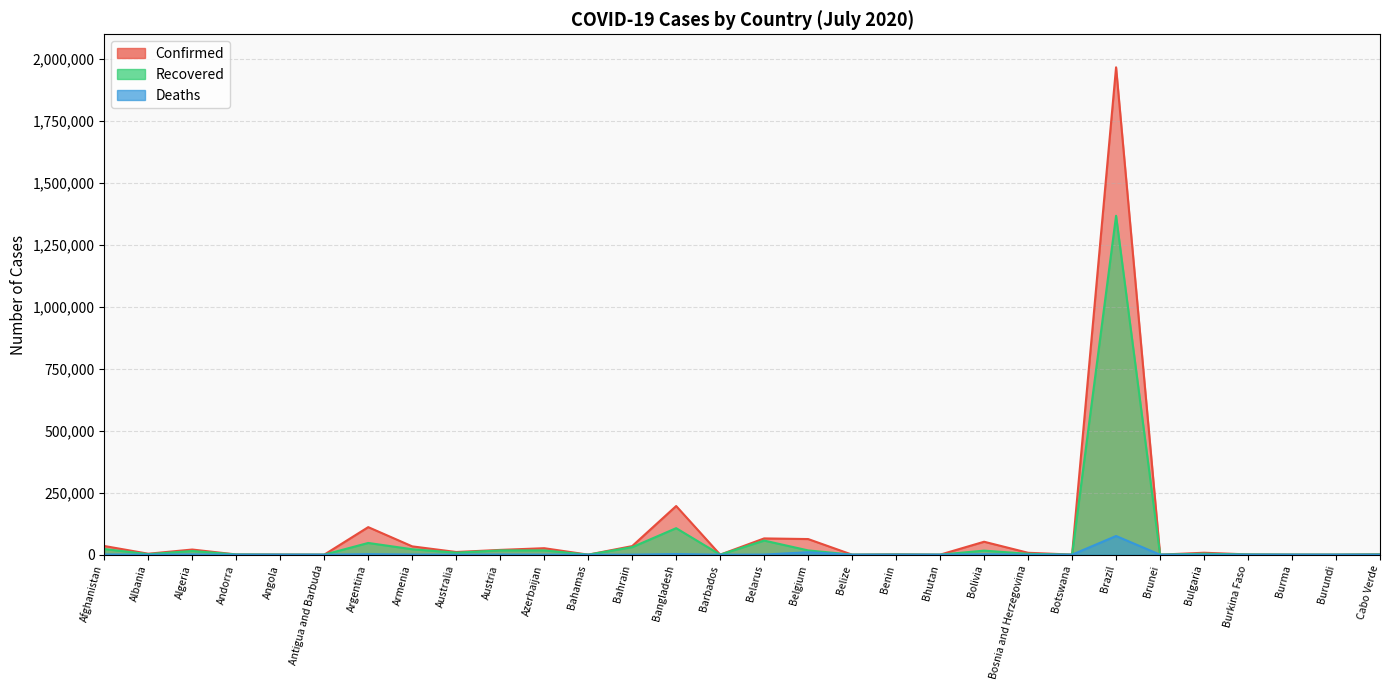

Which has a higher value, Bangladesh or Brazil?

Brazil